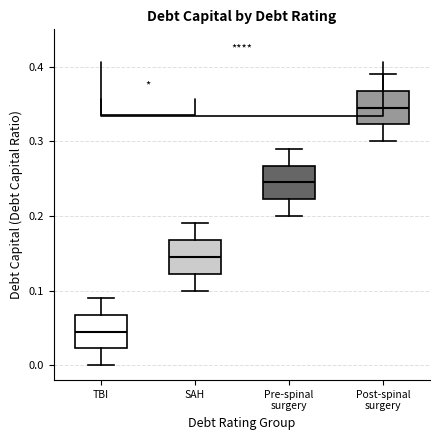

Reading left to right, transcribe this box plot: for each box, give where its median line is, the range the box spans, and where its two whiskers end, as read against the y-axis. The values are not printed on the chart, so give them approximately, as read against the axis.

TBI: median 0.05, box 0.02 to 0.07, whiskers 0.00 to 0.09
SAH: median 0.15, box 0.12 to 0.17, whiskers 0.10 to 0.19
Pre-spinal surgery: median 0.25, box 0.22 to 0.27, whiskers 0.20 to 0.29
Post-spinal surgery: median 0.35, box 0.32 to 0.37, whiskers 0.30 to 0.39